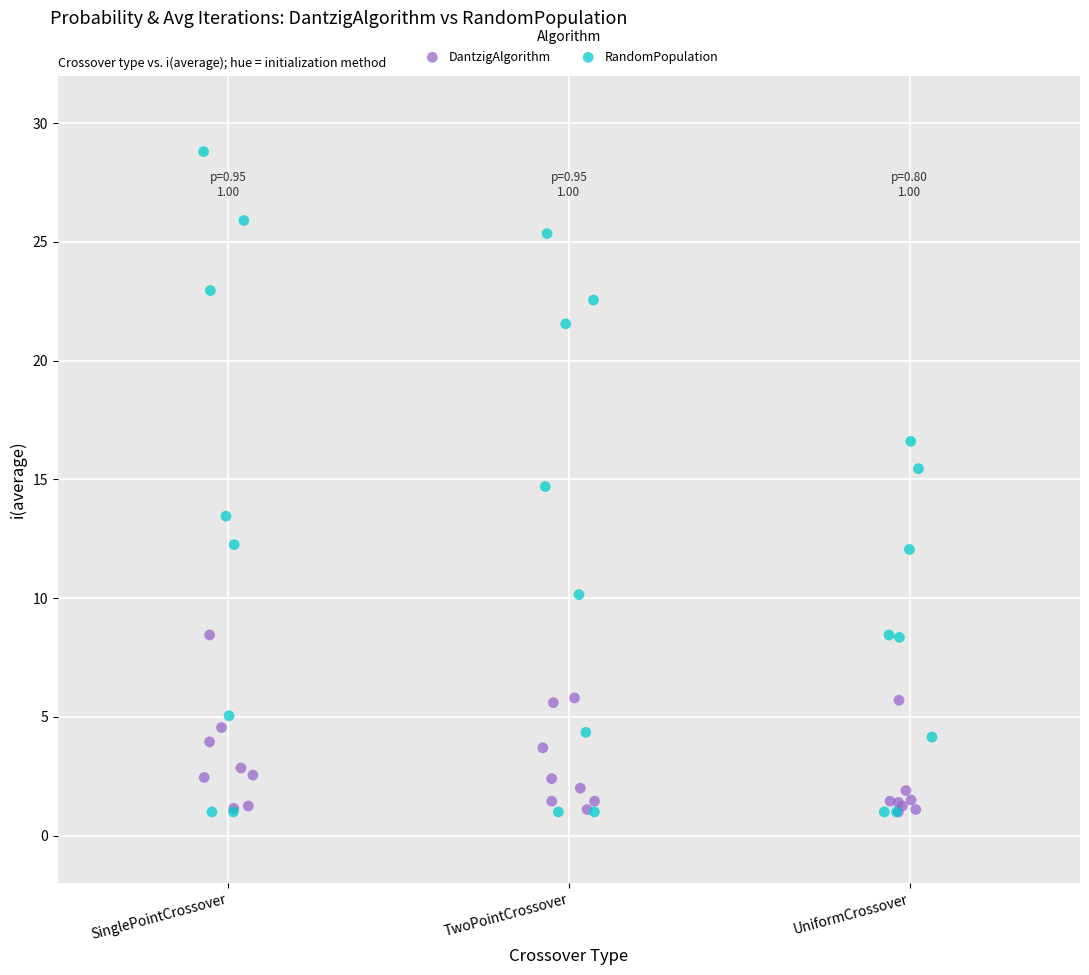

Which series has the widest spread of Y values?

RandomPopulation